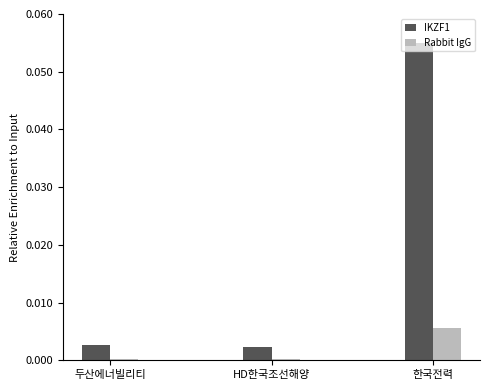

What are all the series names shown in the legend?

IKZF1, Rabbit IgG